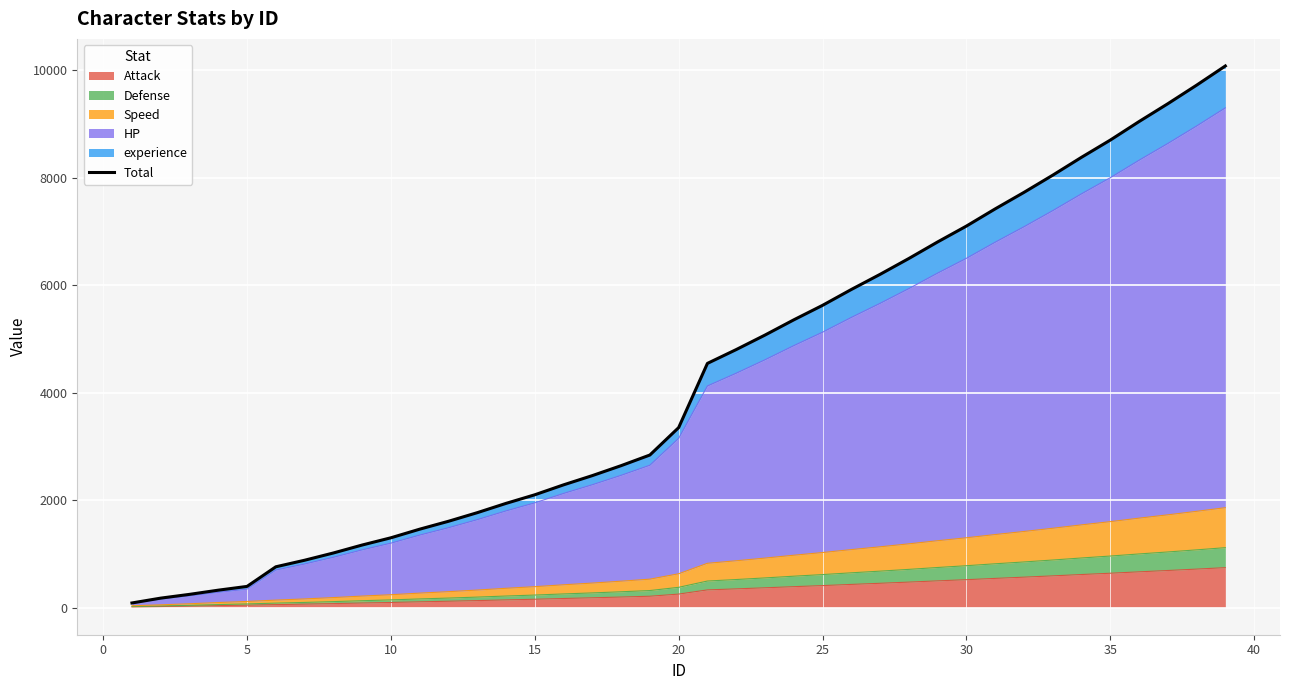

What is the average value?

4237